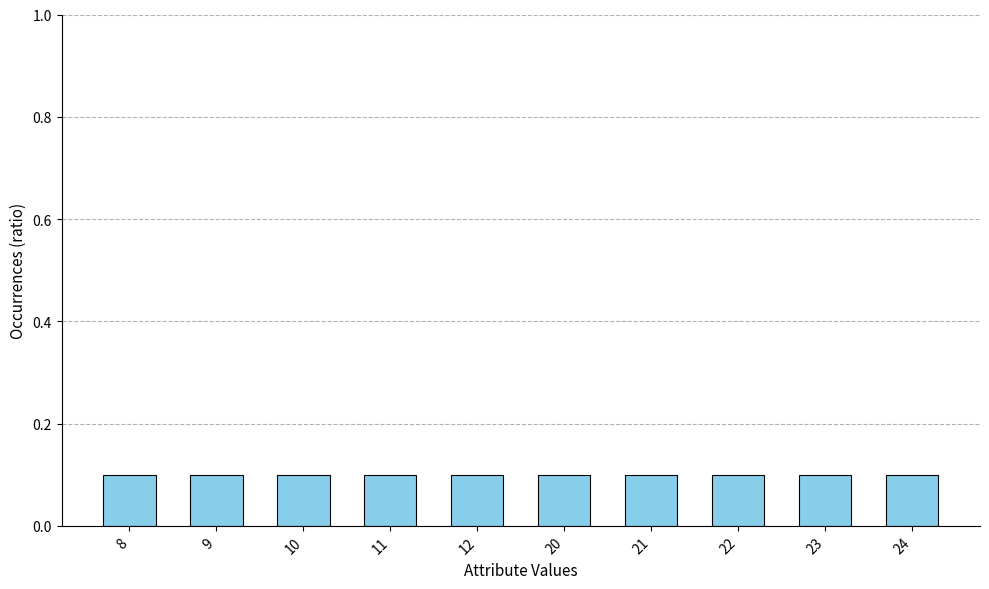

The value at 22 is 20.0. True or false?

False